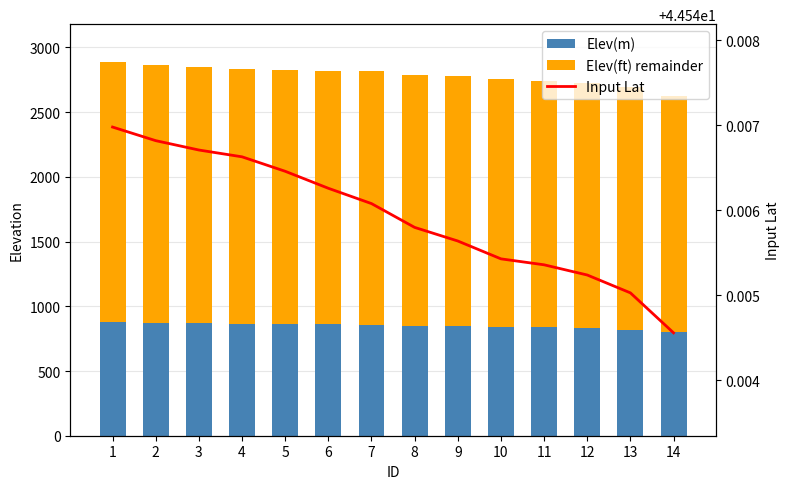

Rank the series by their maximum value, from lowest to highest.

Input Lat, Elev(m), Elev(ft) remainder